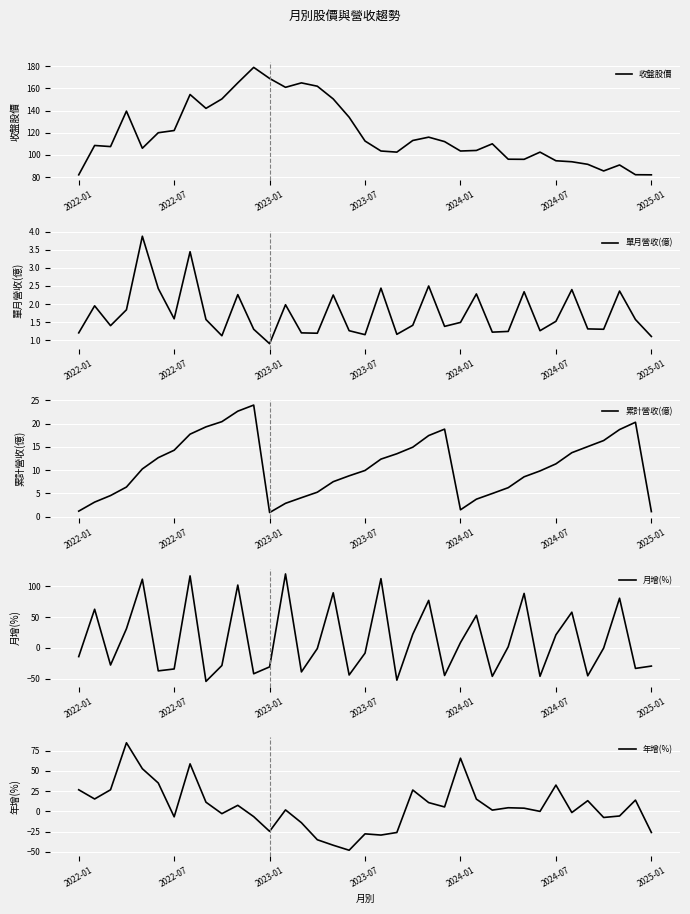

What is the minimum value for 年增(%)?

-48.2